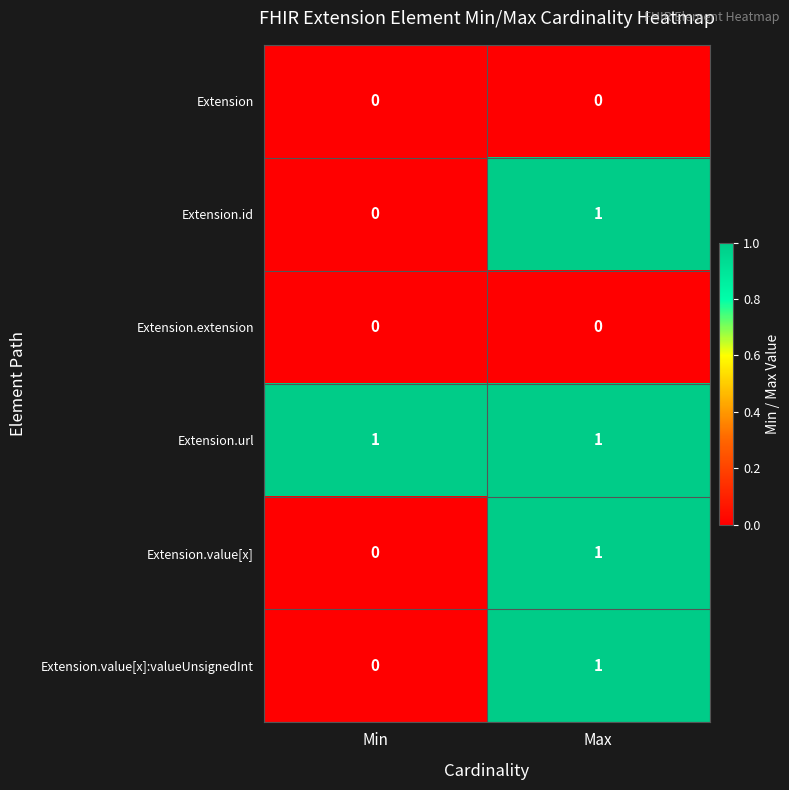

Rank the categories by Extension.value[x] value from lowest to highest.

Min, Max